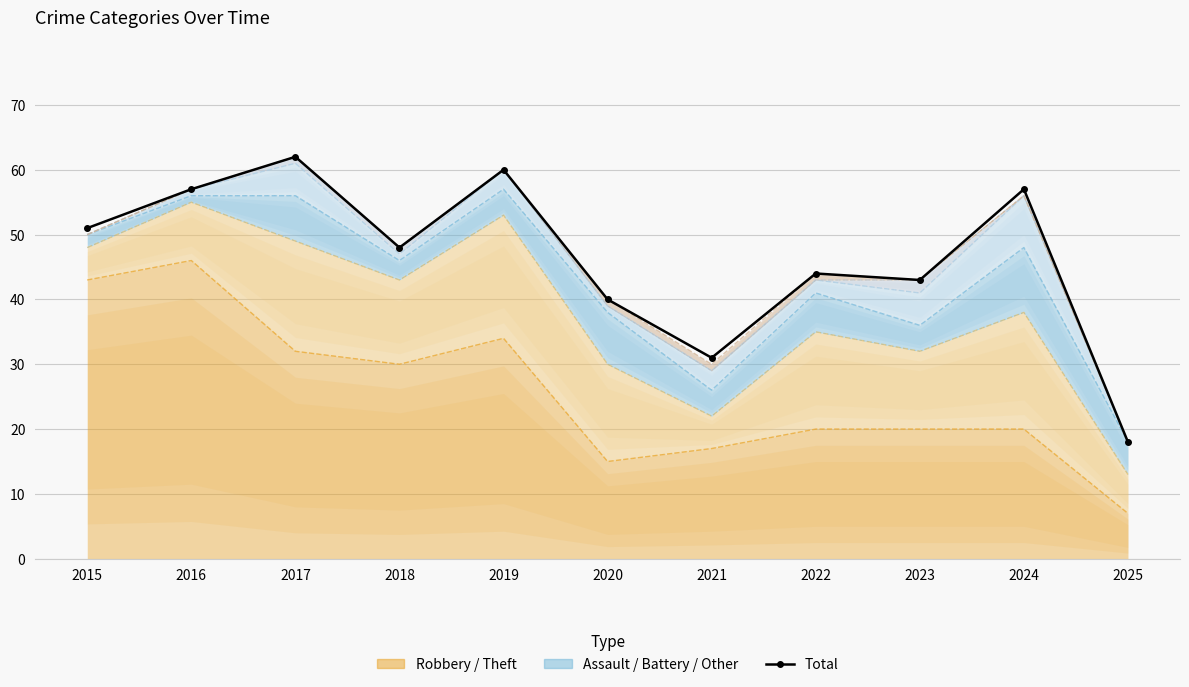

What is the sum of all values?

511